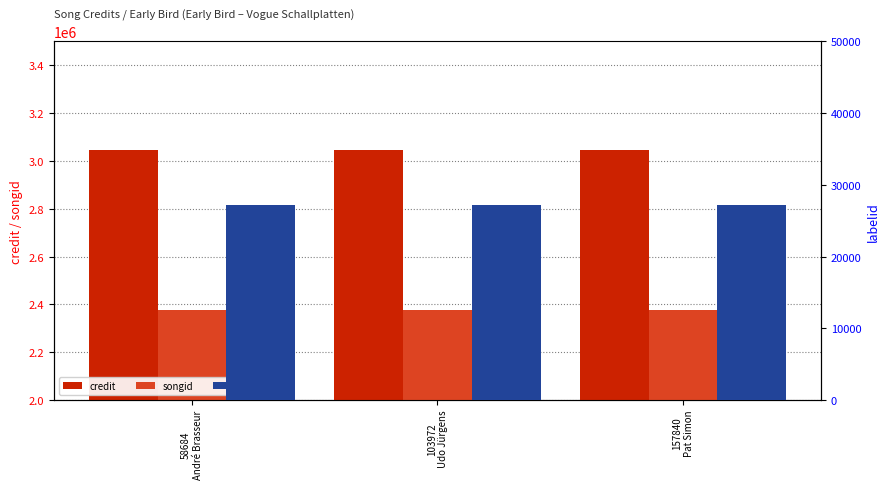

Rank the categories by credit value from highest to lowest.

58684
André Brasseur, 103972
Udo Jürgens, 157840
Pat Simon